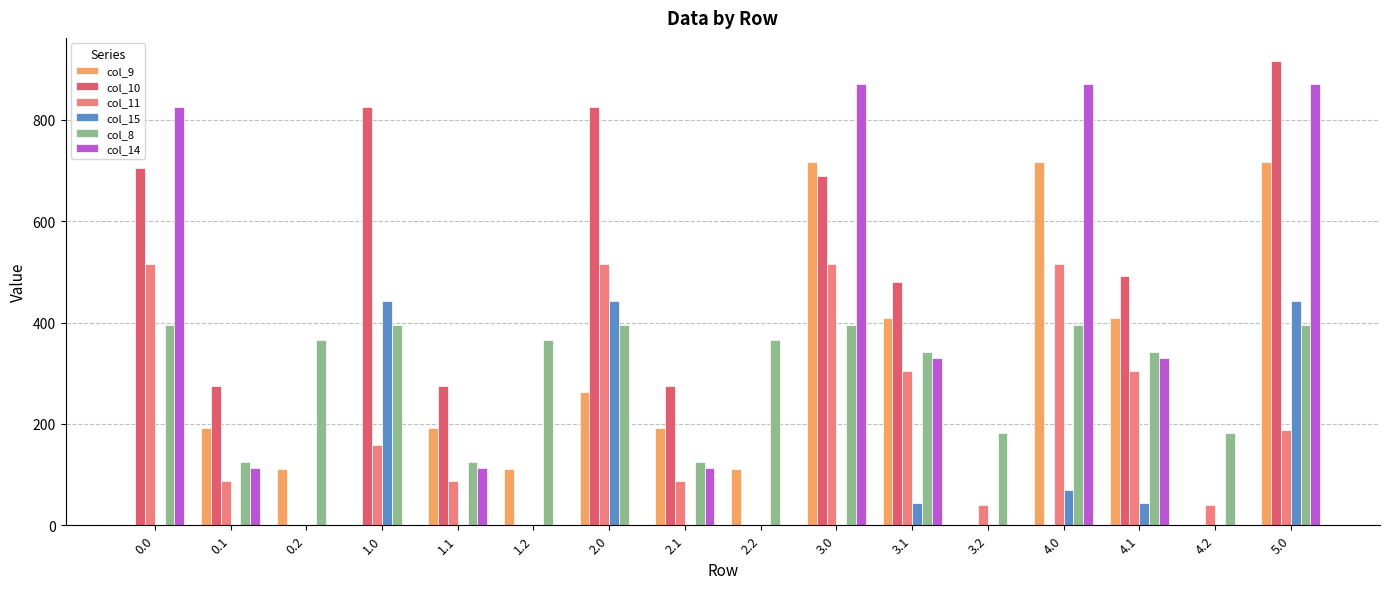

How many data points in col_15 are above 0?

6